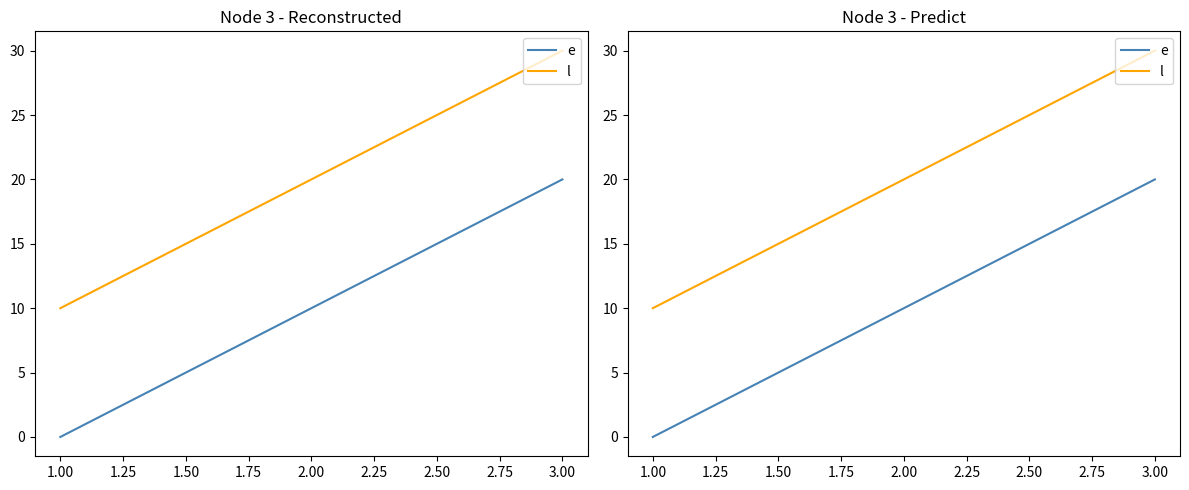

Does the chart have visible grid lines?

No